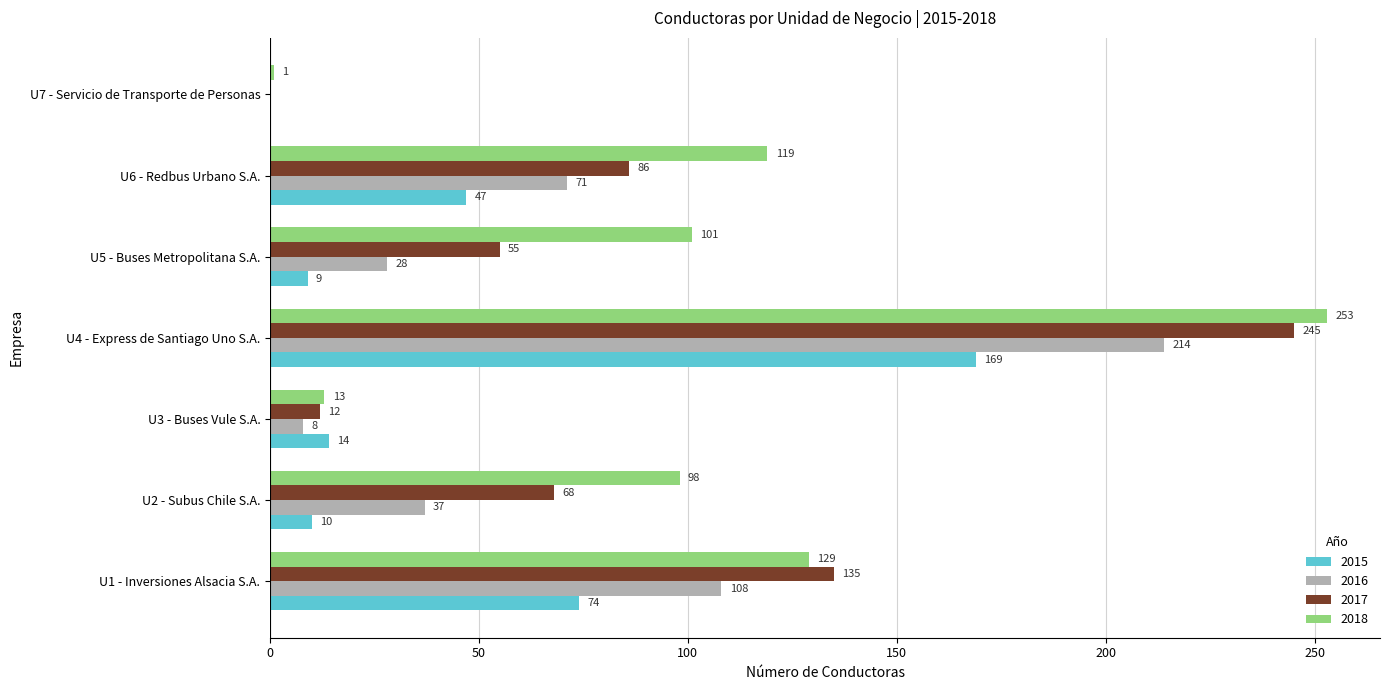

What is the maximum value for 2015?

169